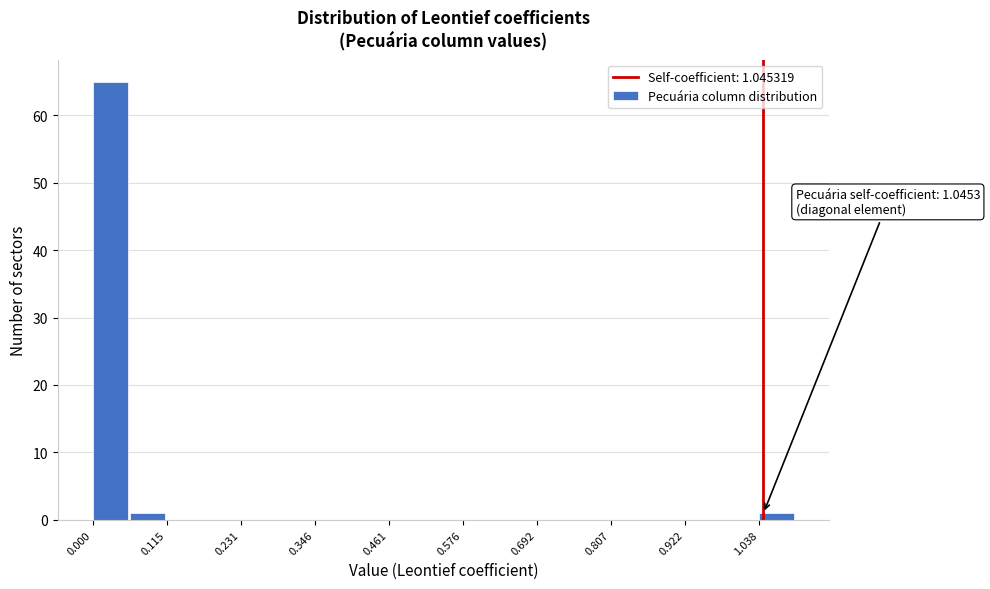

Read against the x-axis, roughly where is the centre of the tallest bar?

0.02